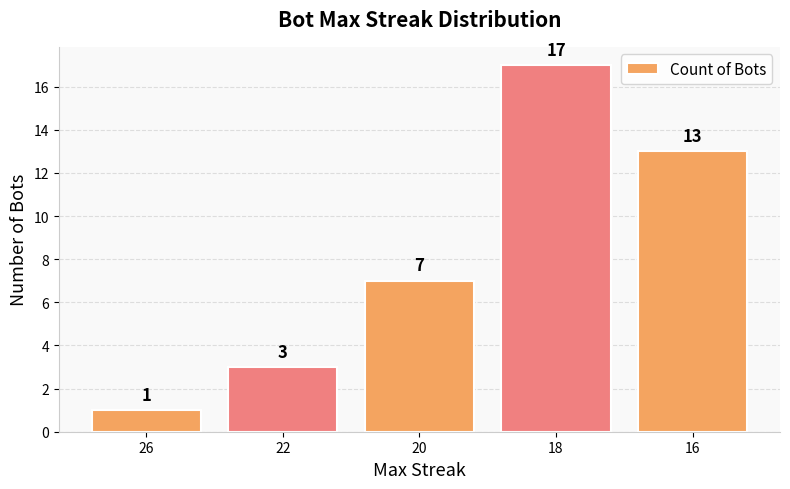

Reading left to right, list all the values displayed in this chart.

1	3	7	17	13